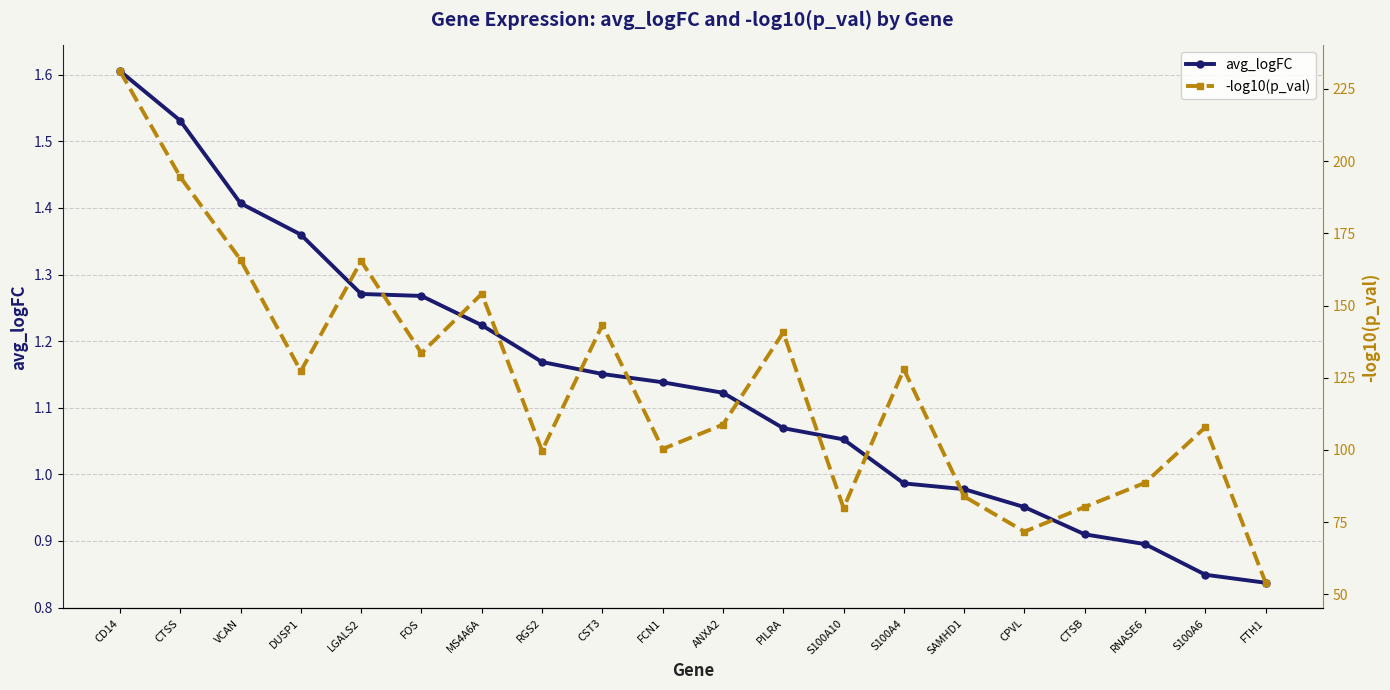

Does the chart display data point markers on the line(s)?

Yes